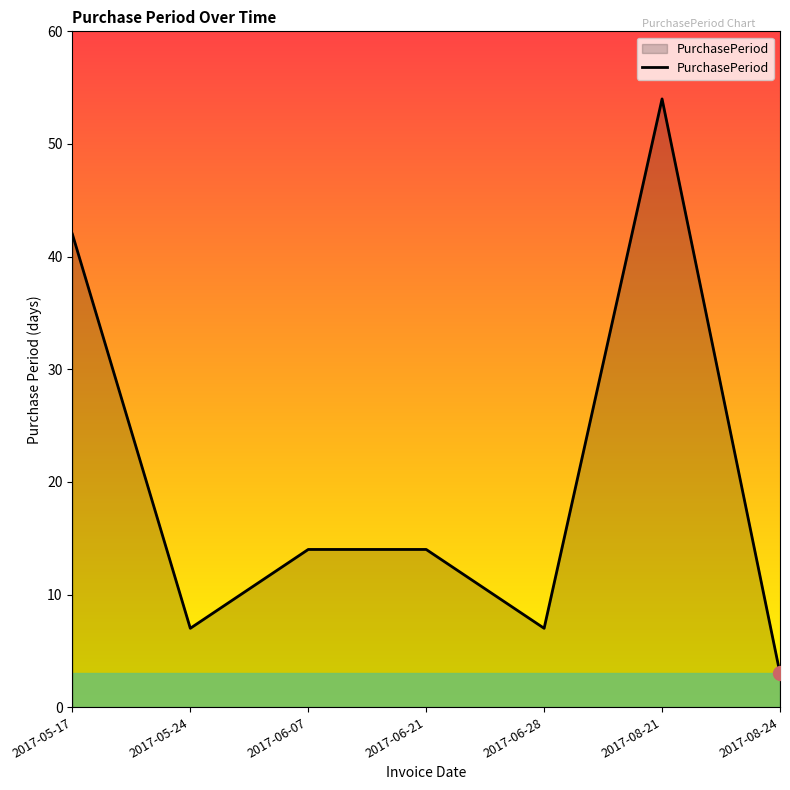

What position from the left is 2017-05-24?

2